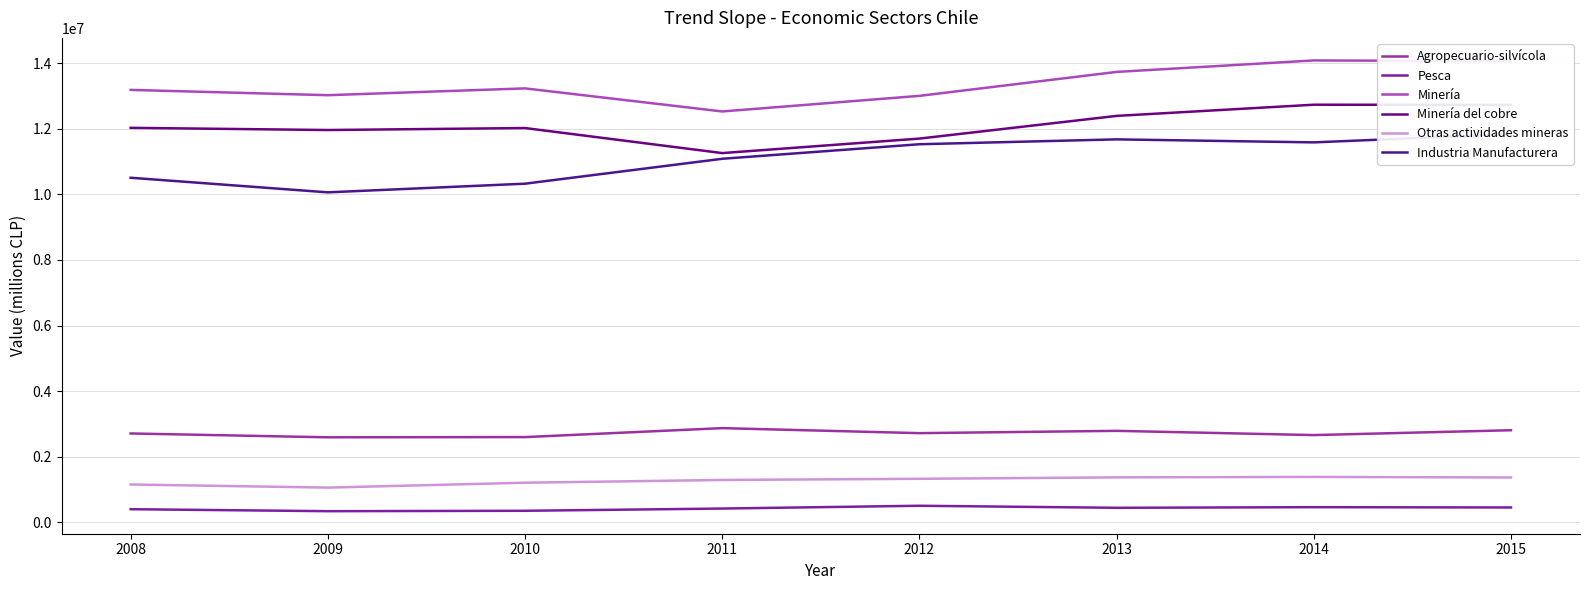

Which series changed the most between 2013 and 2015?

Minería del cobre